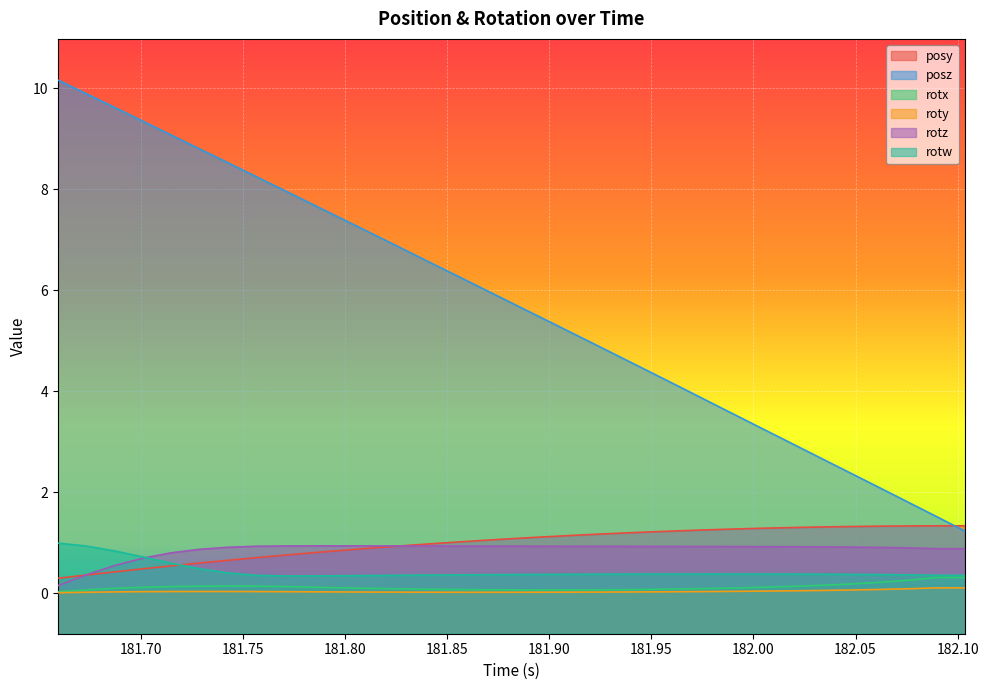

What is the label of the 23rd point from the left?

181.965